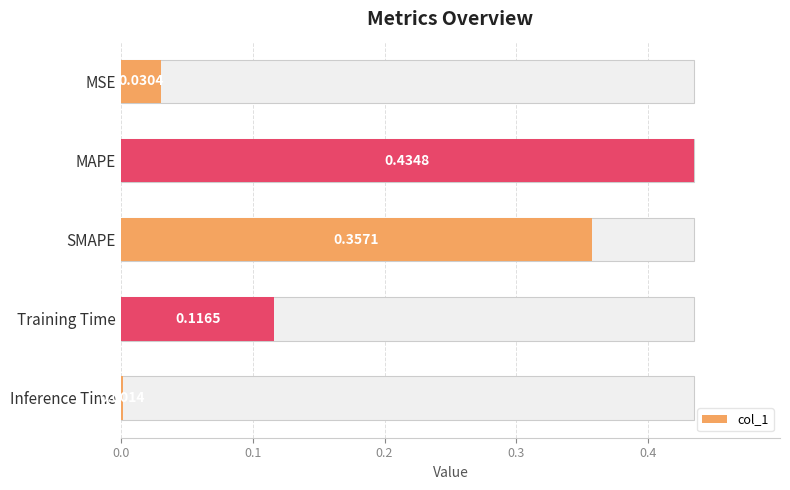

What is the difference between the values at Inference Time and Training Time?

0.1